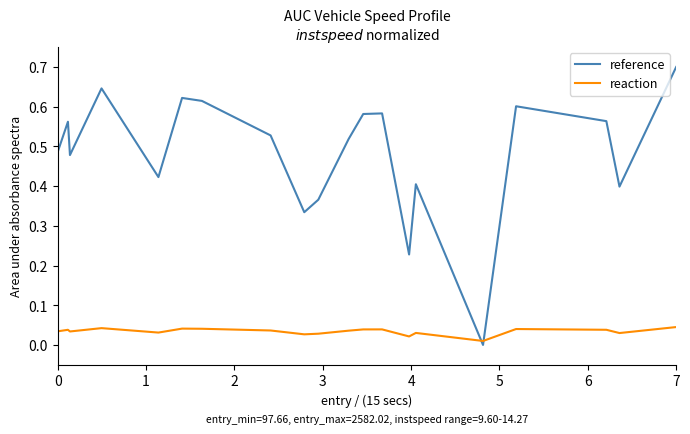

Rank the series by their average value, from lowest to highest.

reaction, reference